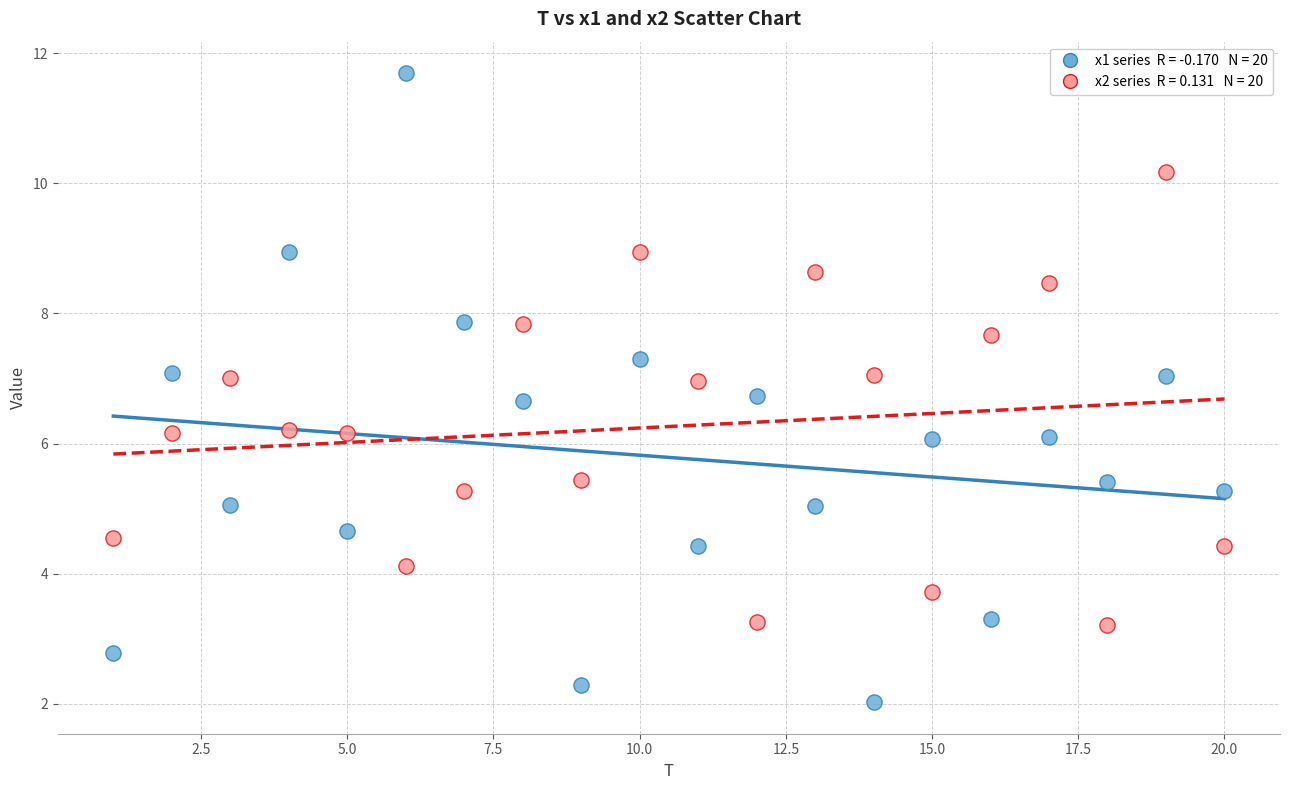

Across all data points, what is the range of Y values (max minus min)?

9.7